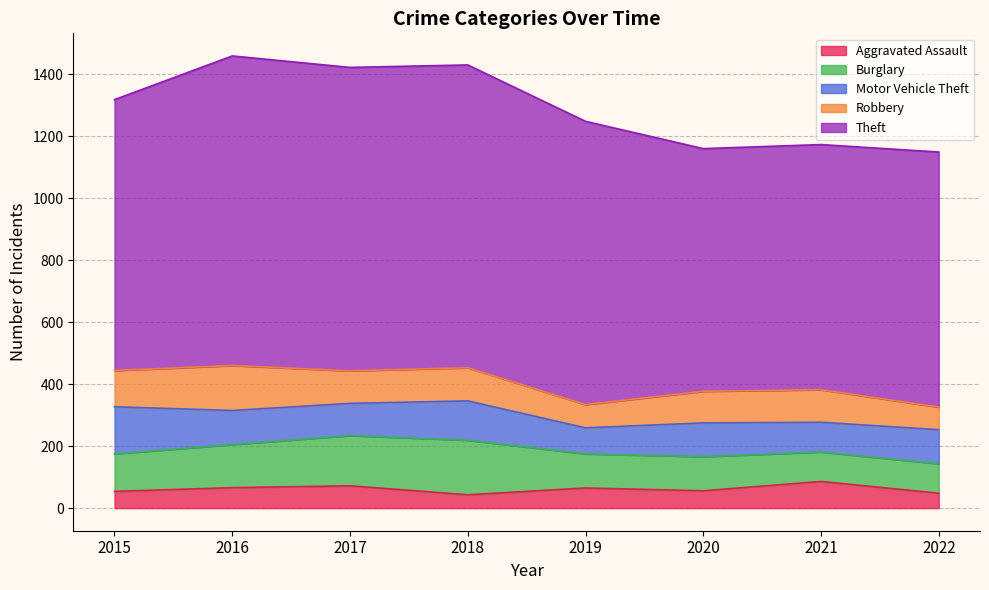

How many lines are shown in the chart?

5